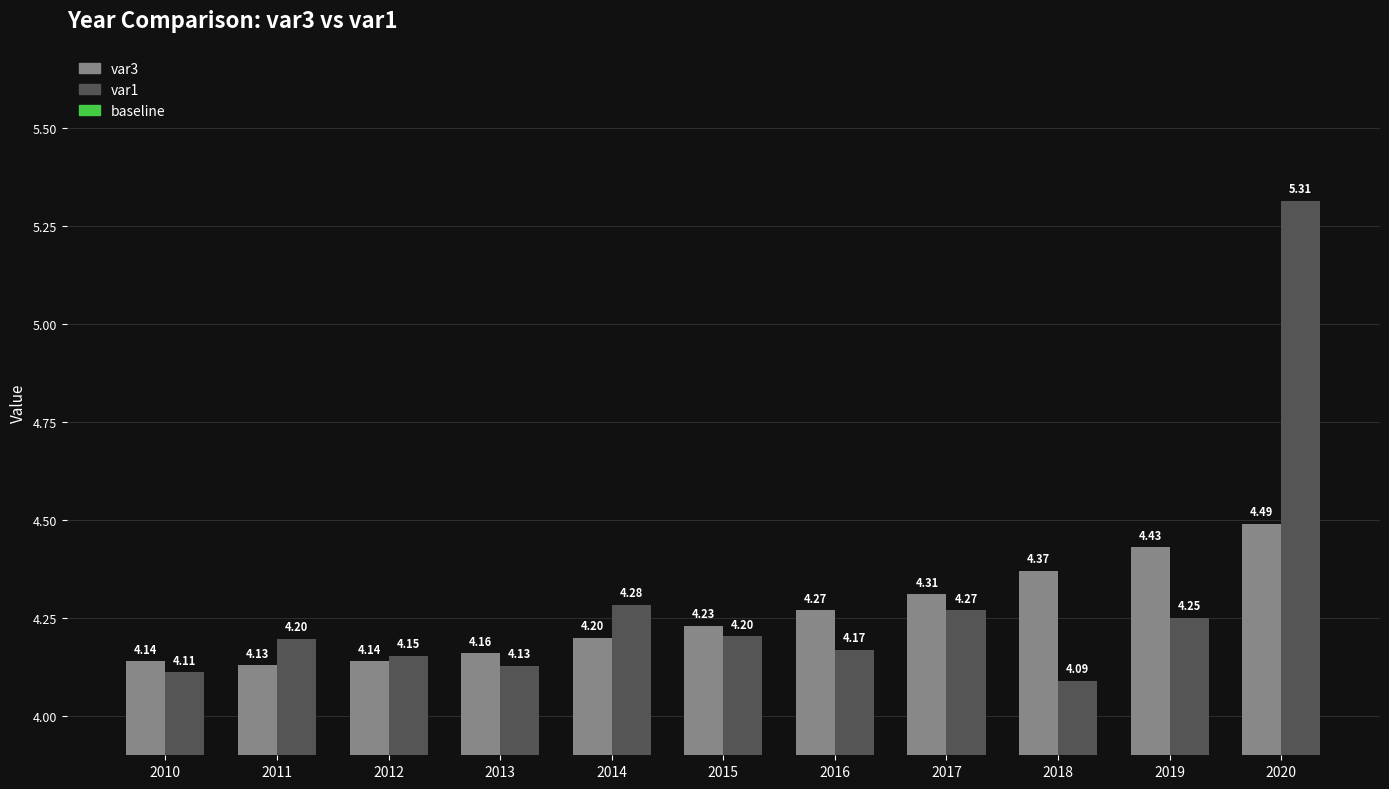

Which series changed the most between 2016 and 2018?

var3